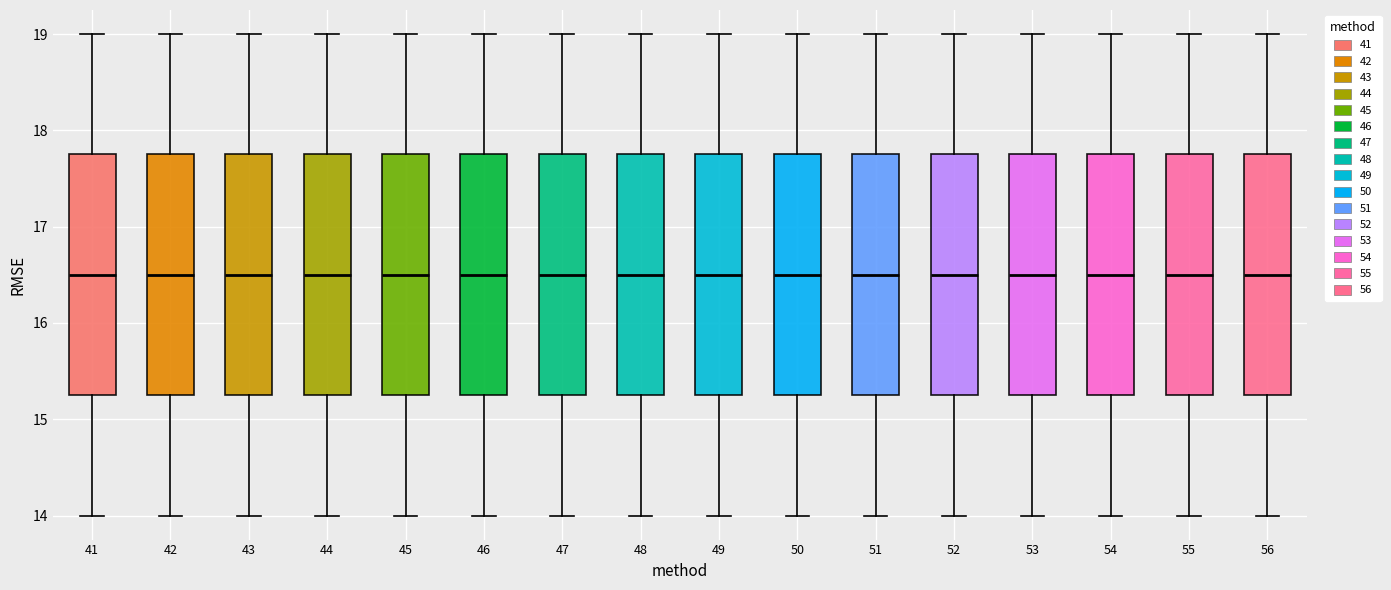

Reading left to right, transcribe this box plot: for each box, give where its median line is, the range the box spans, and where its two whiskers end, as read against the y-axis. The values are not printed on the chart, so give them approximately, as read against the axis.

41: median 16.5, box 15.3 to 17.8, whiskers 14.0 to 19.0
42: median 16.5, box 15.3 to 17.8, whiskers 14.0 to 19.0
43: median 16.5, box 15.3 to 17.8, whiskers 14.0 to 19.0
44: median 16.5, box 15.3 to 17.8, whiskers 14.0 to 19.0
45: median 16.5, box 15.3 to 17.8, whiskers 14.0 to 19.0
46: median 16.5, box 15.3 to 17.8, whiskers 14.0 to 19.0
47: median 16.5, box 15.3 to 17.8, whiskers 14.0 to 19.0
48: median 16.5, box 15.3 to 17.8, whiskers 14.0 to 19.0
49: median 16.5, box 15.3 to 17.8, whiskers 14.0 to 19.0
50: median 16.5, box 15.3 to 17.8, whiskers 14.0 to 19.0
51: median 16.5, box 15.3 to 17.8, whiskers 14.0 to 19.0
52: median 16.5, box 15.3 to 17.8, whiskers 14.0 to 19.0
53: median 16.5, box 15.3 to 17.8, whiskers 14.0 to 19.0
54: median 16.5, box 15.3 to 17.8, whiskers 14.0 to 19.0
55: median 16.5, box 15.3 to 17.8, whiskers 14.0 to 19.0
56: median 16.5, box 15.3 to 17.8, whiskers 14.0 to 19.0